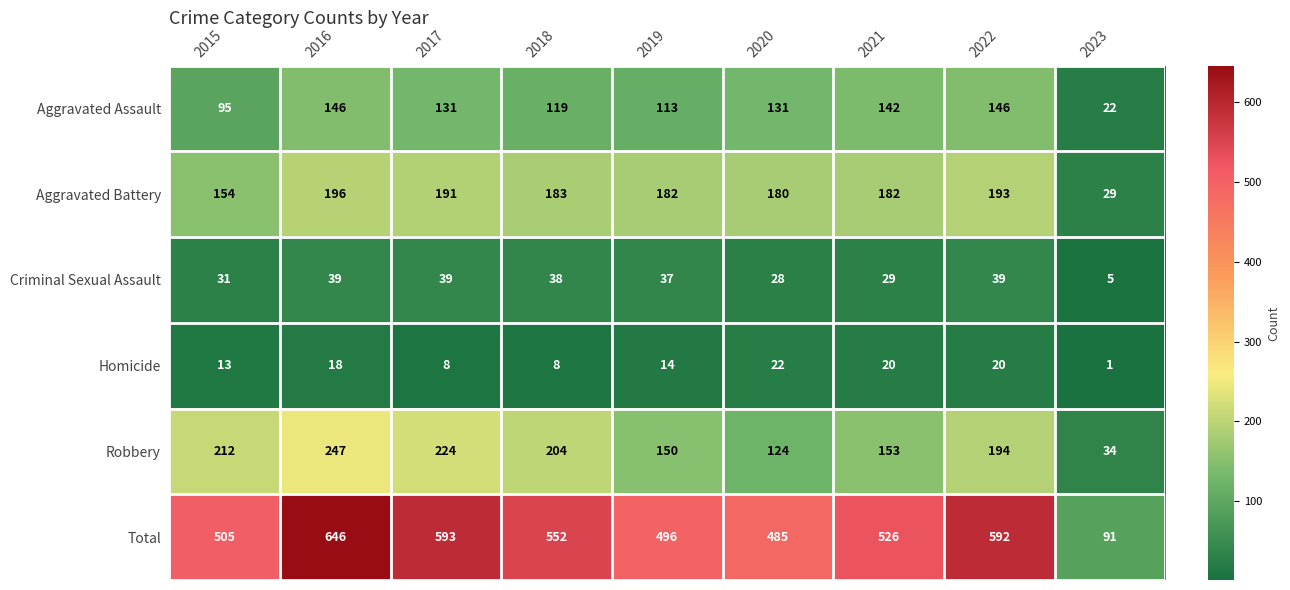

The value of Homicide at 2023 is 1. True or false?

True